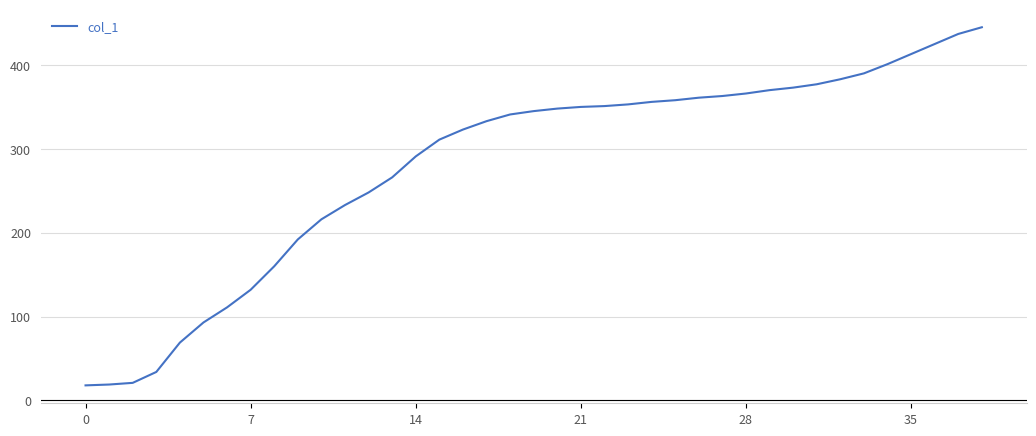

What is the greatest value displayed?

445